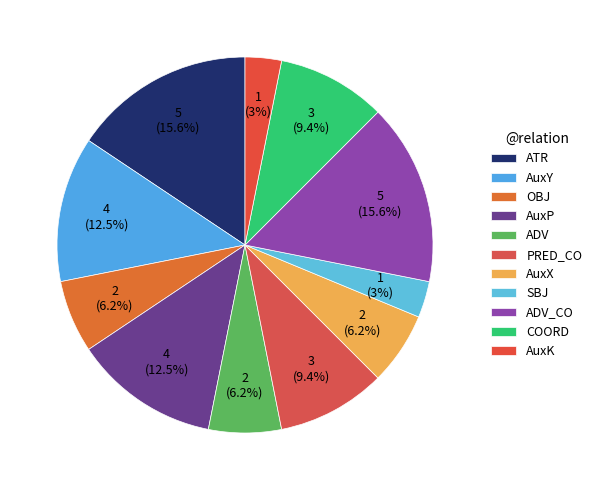

Count the number of slices in the pie.

11